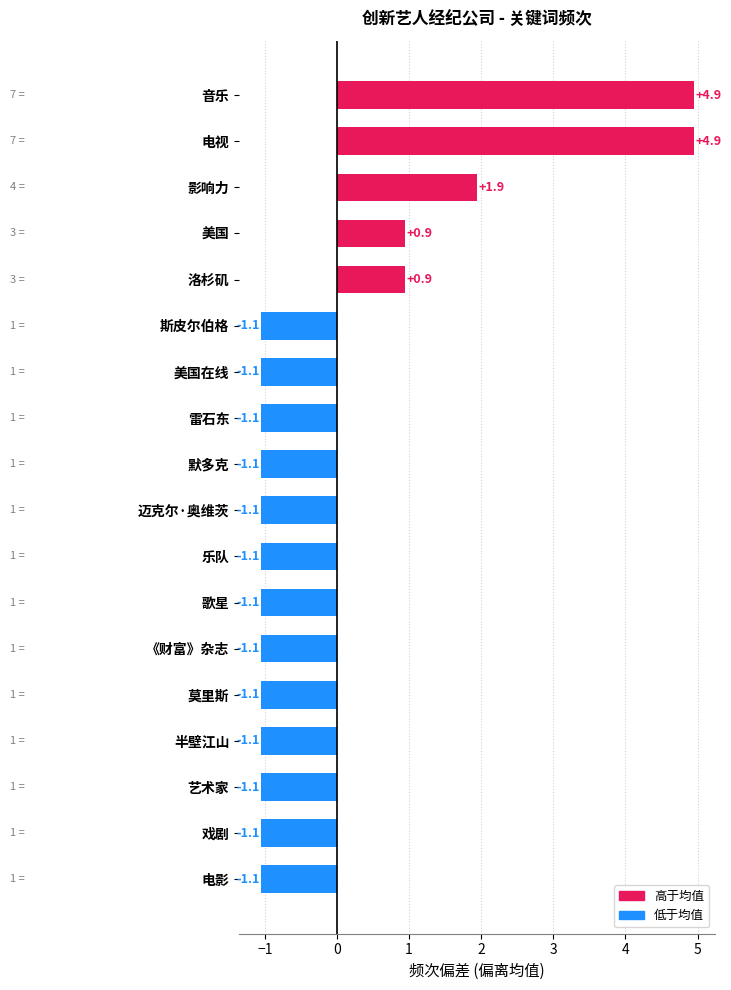

Read the value at 戏剧.

-1.1